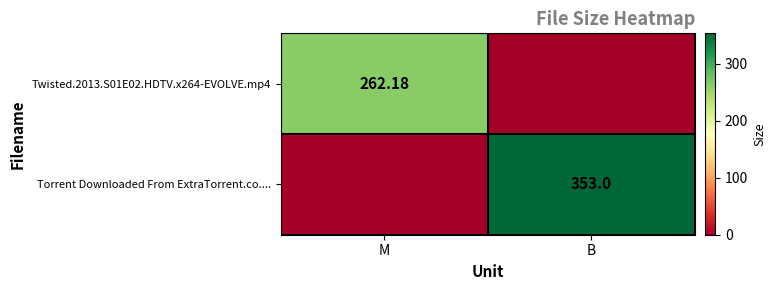

How many data points in Twisted.2013.S01E02.HDTV.x264-EVOLVE.mp4 are less than 262?

1